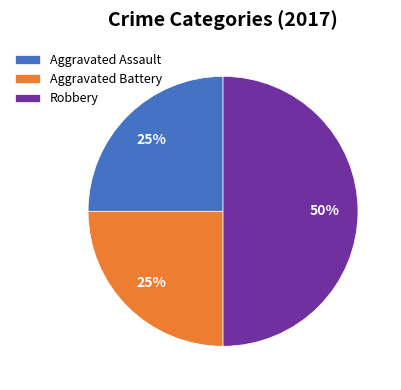

To the nearest percent, what percentage of the pie is Aggravated Battery?

25%